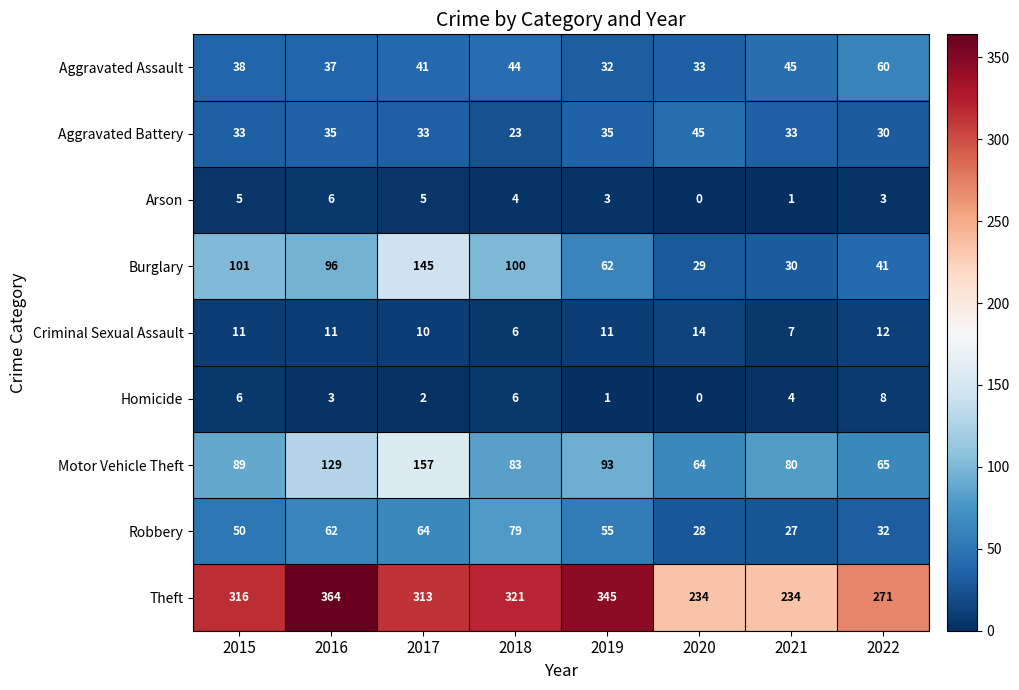

Rank the categories by Motor Vehicle Theft value from highest to lowest.

2017, 2016, 2019, 2015, 2018, 2021, 2022, 2020